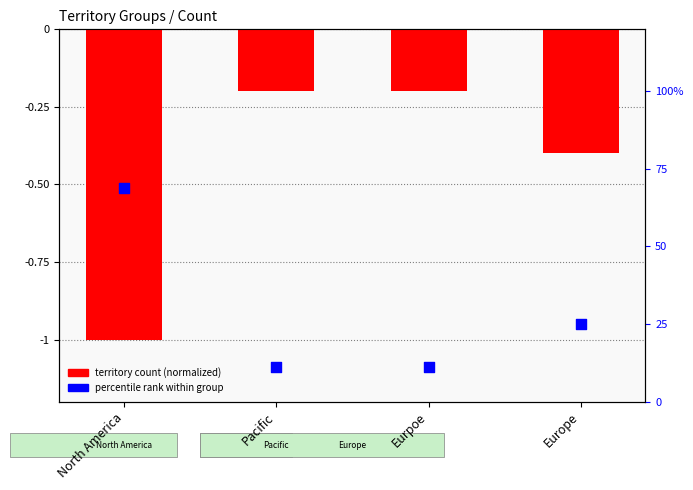

At which category is the sum across all series the highest?

Pacific